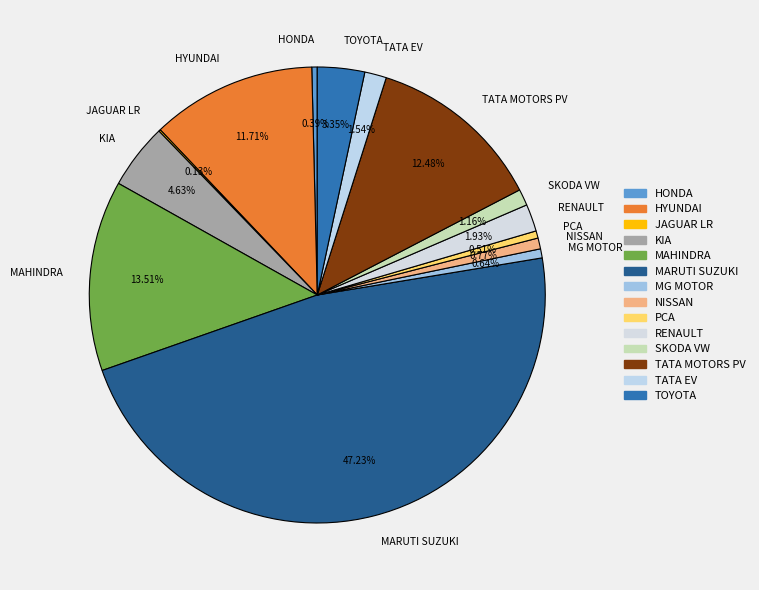

What is the largest slice in the pie chart?

MARUTI SUZUKI